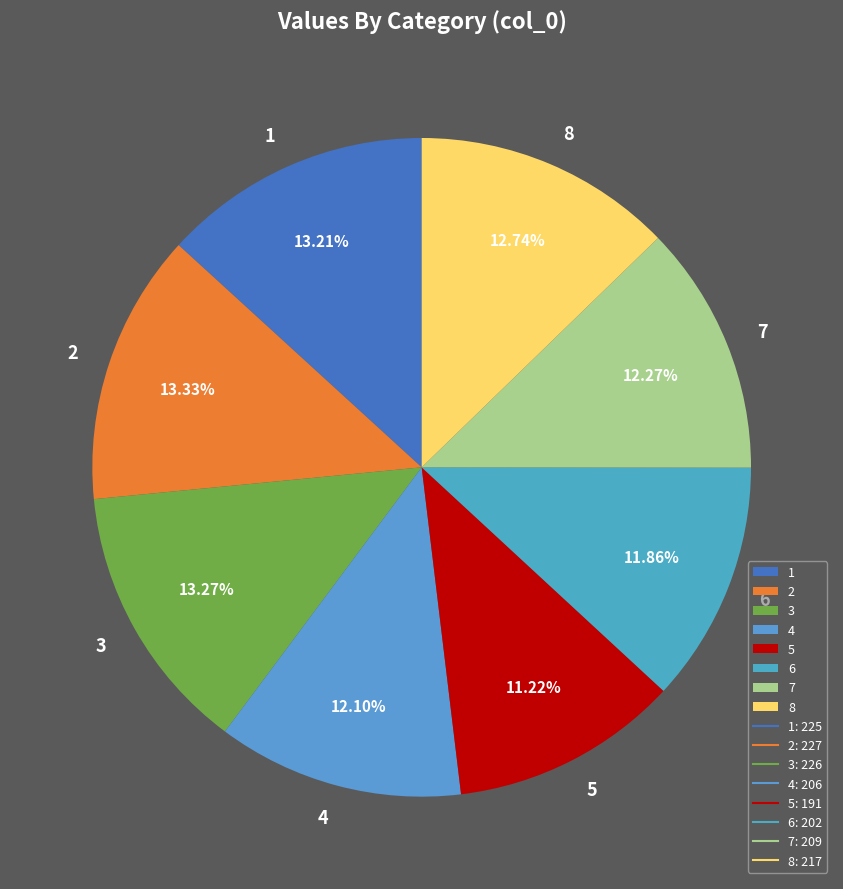

To the nearest percent, what is the difference between the 8 and 2 slice percentages?

1%